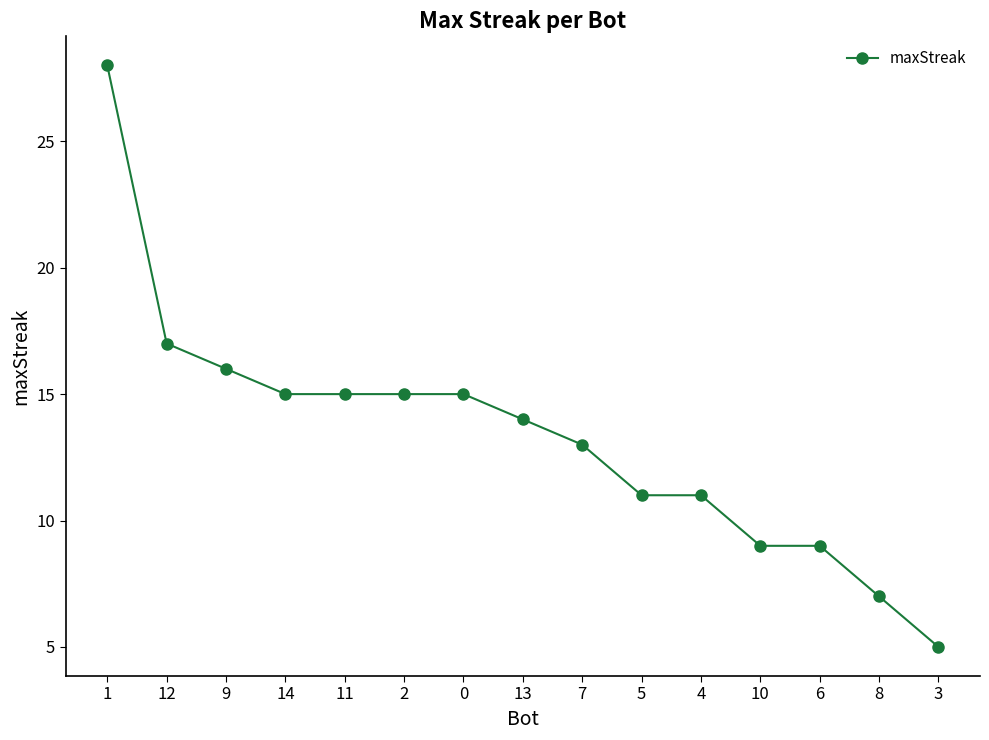

What position from the right is 10?

4